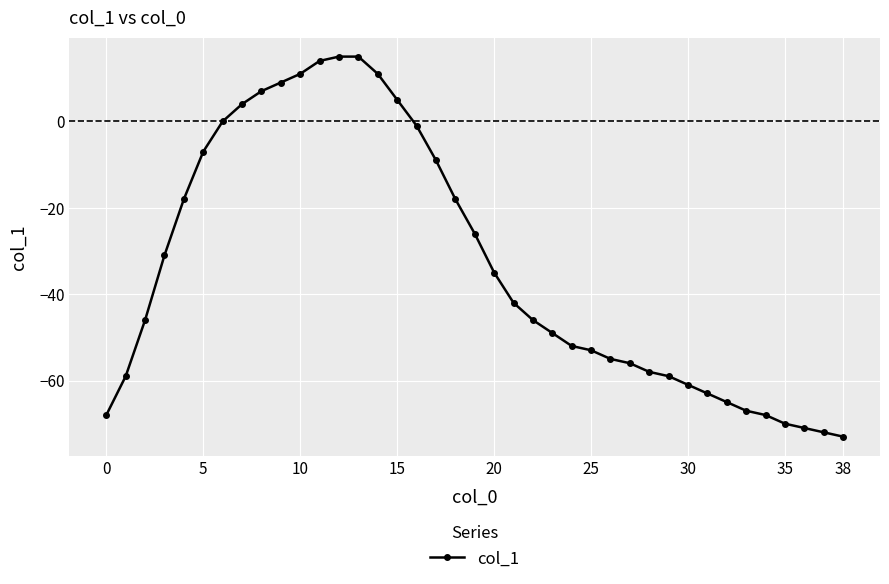

What is the maximum value shown in the chart?

15